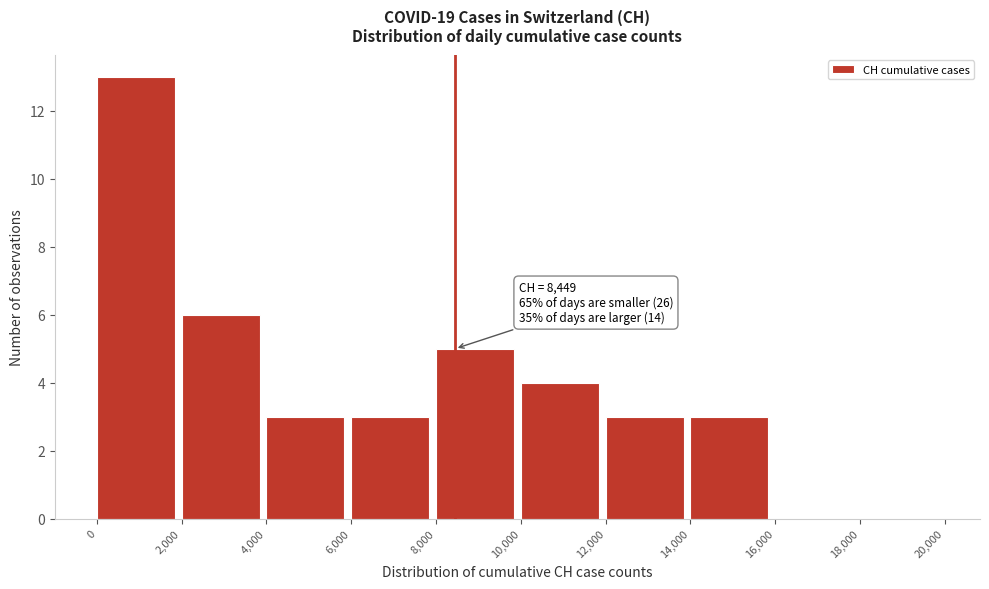

Which range on the x-axis has the tallest bar?

0 to 2,000